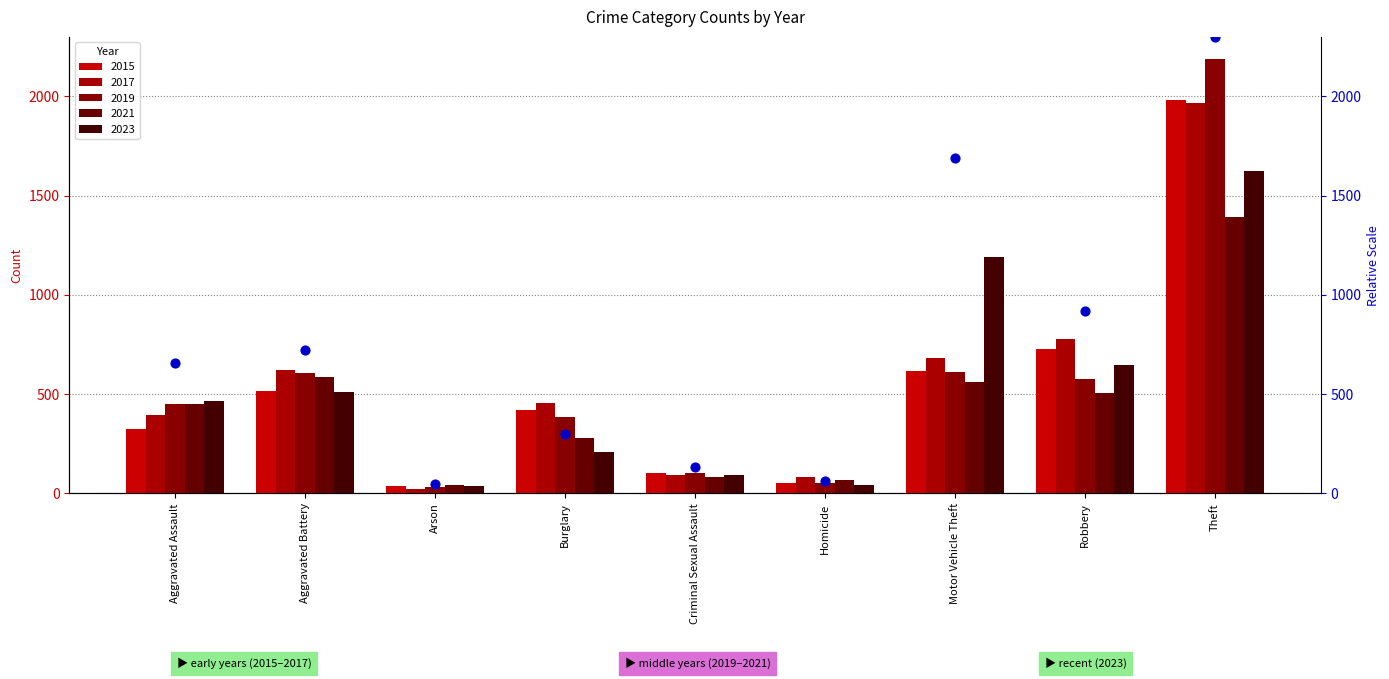

Between Robbery and Motor Vehicle Theft, which is larger?

Motor Vehicle Theft